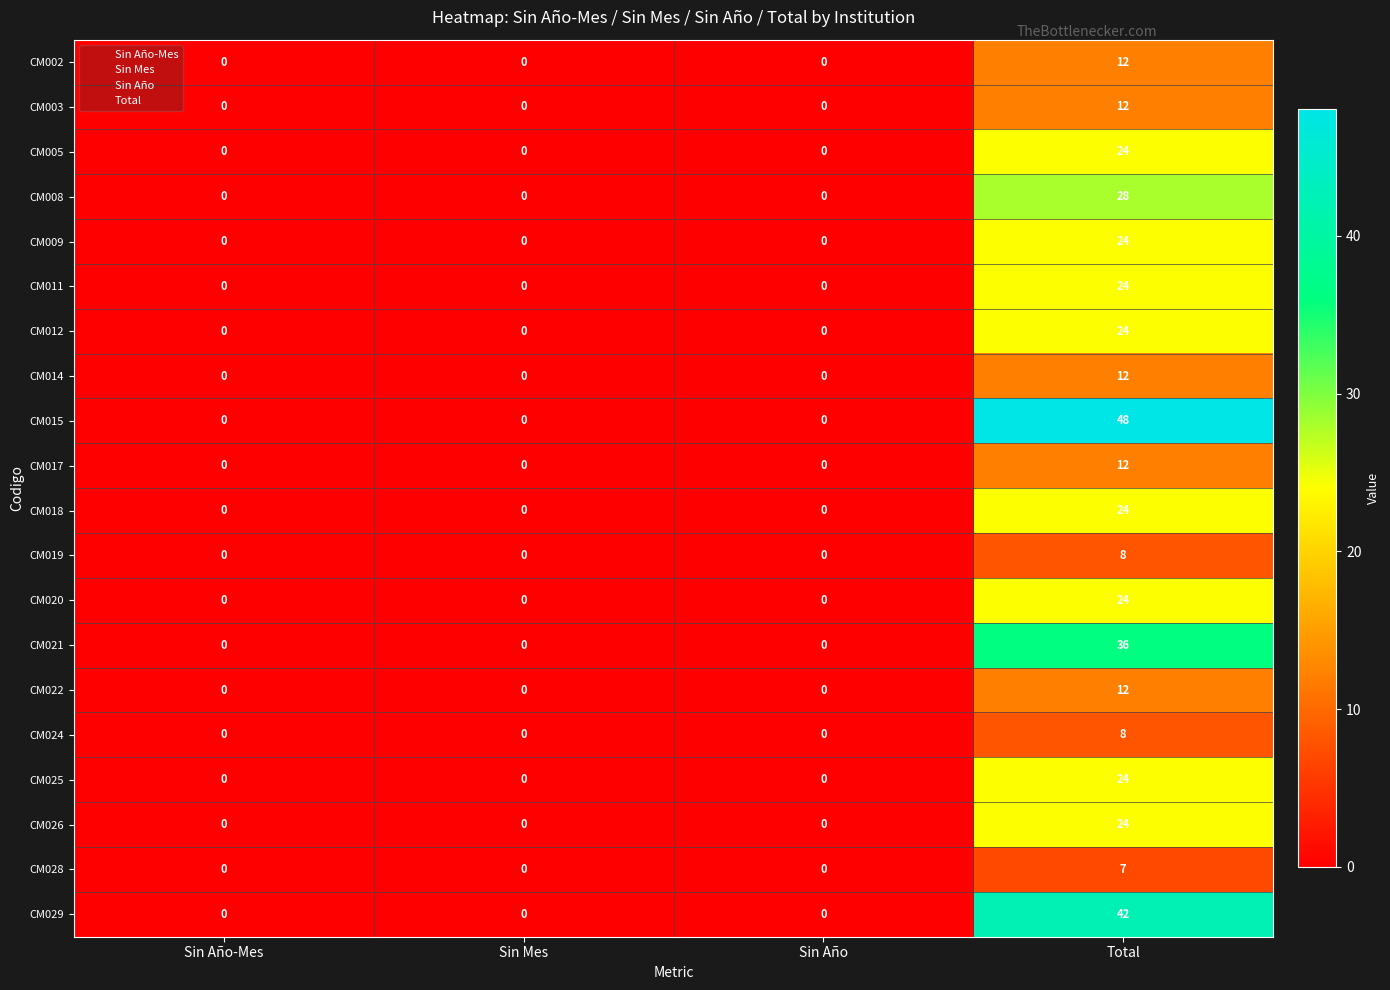

How many categories are shown in the chart?

4